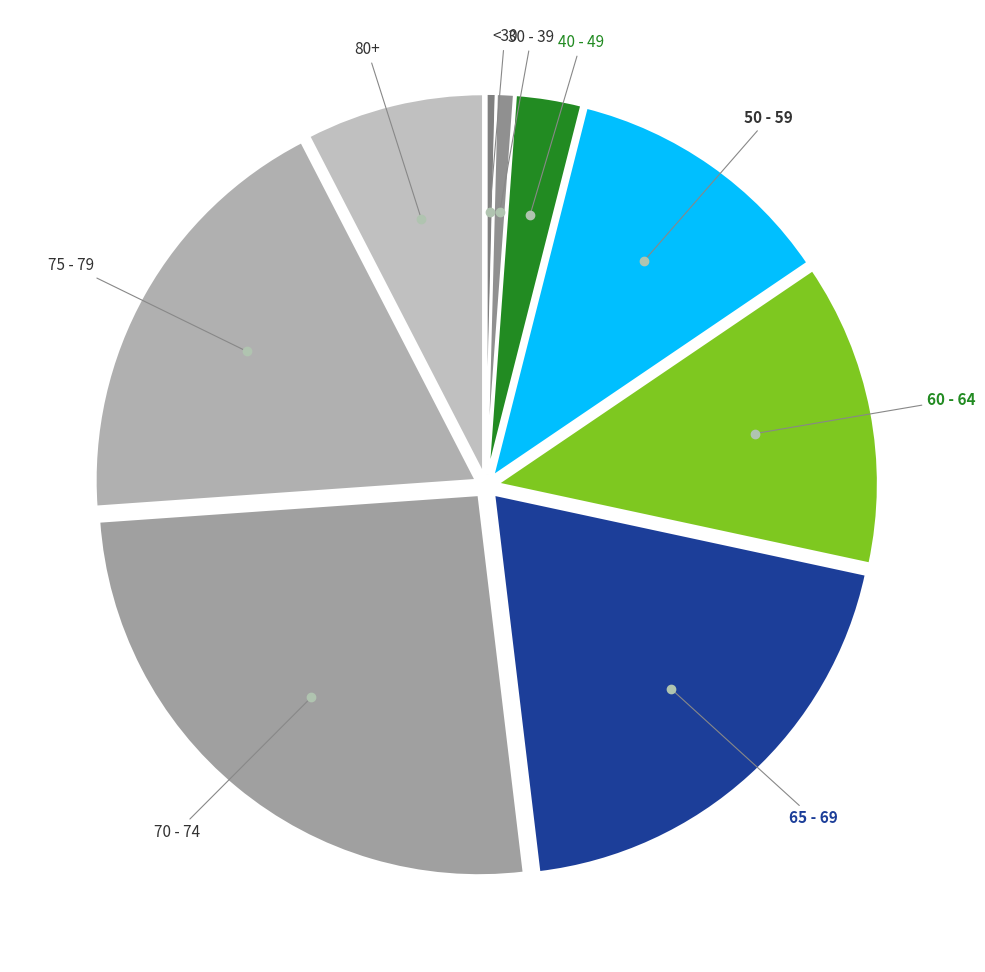

Count the number of slices in the pie.

9